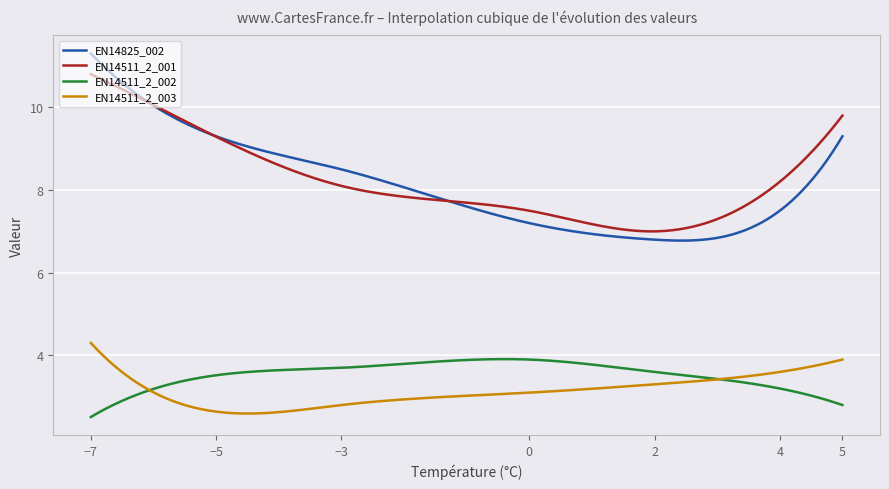

List the series in order of their peak value, lowest first.

EN14511_2_002, EN14511_2_003, EN14511_2_001, EN14825_002